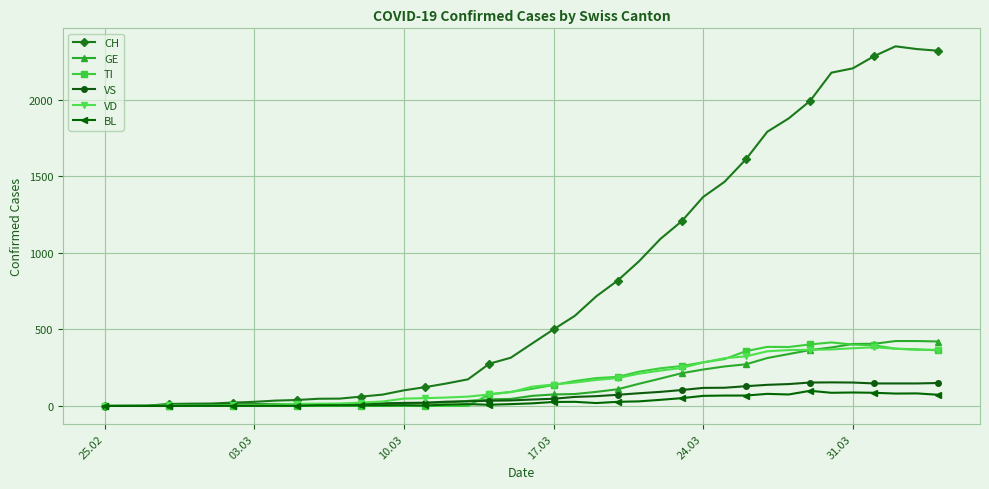

What is the maximum value shown in the chart?

2349